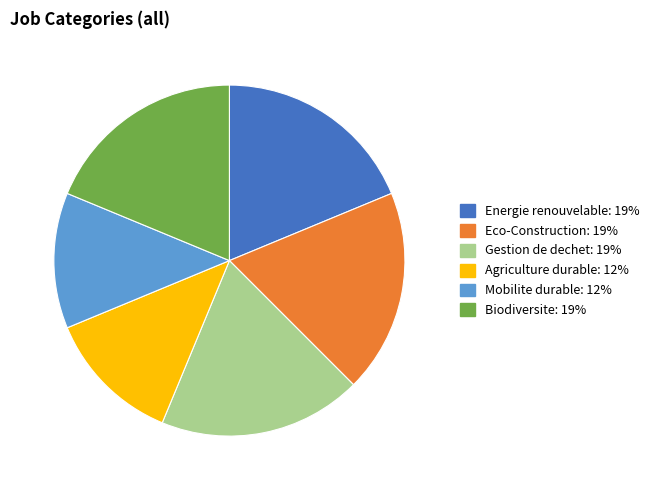

What is the ratio of the value at Eco-Construction to the value at Biodiversite?

1.0